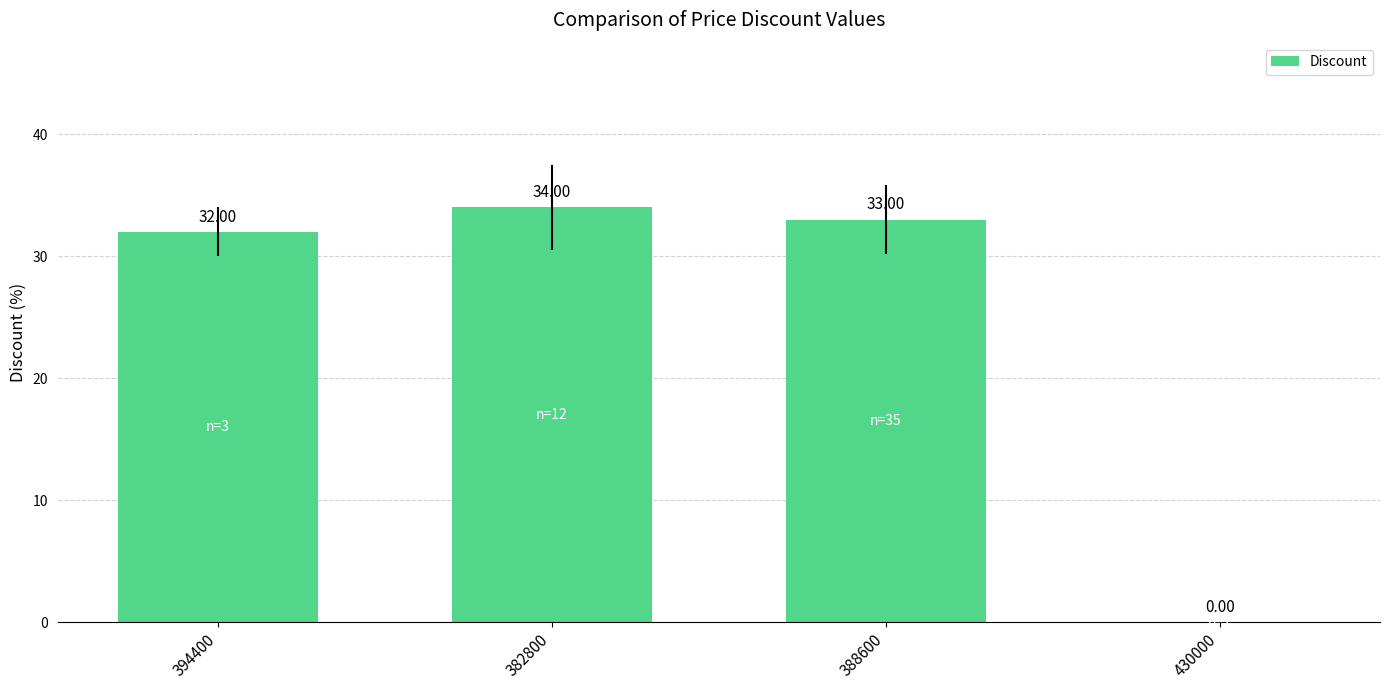

What is the sum of all values?

99